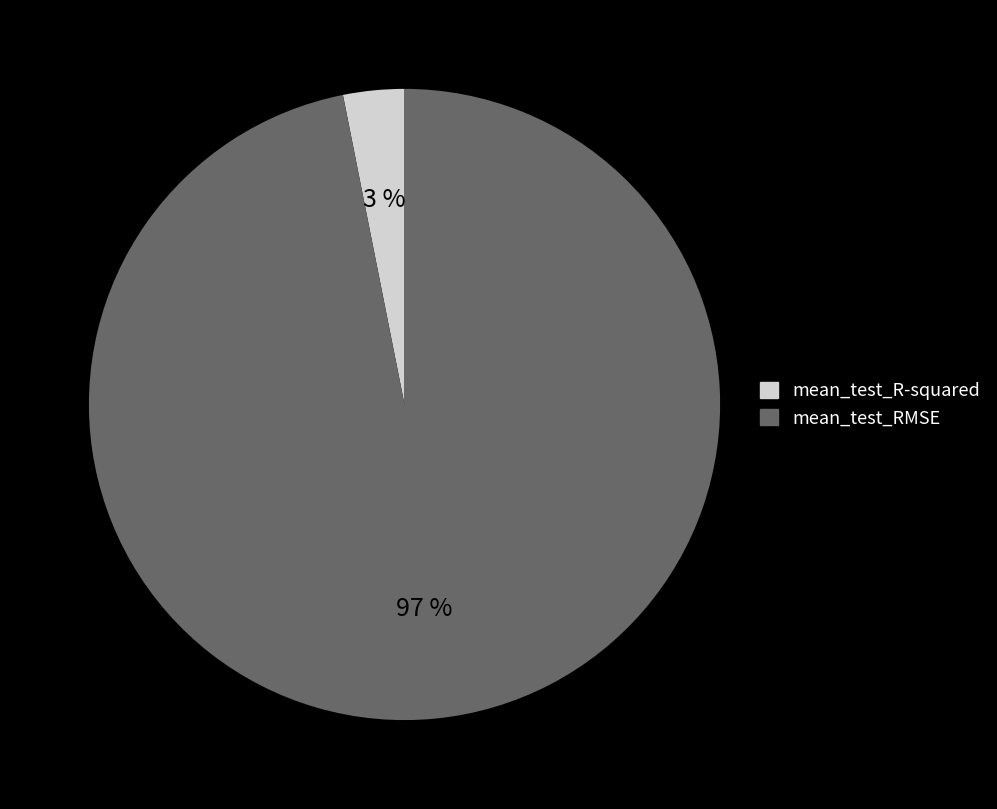

Which category has the biggest portion of the pie?

mean_test_RMSE